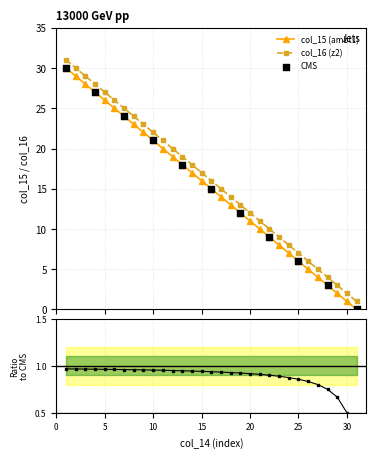

Is the value of col_15 at 1 greater than the value of col_16 at 28?

Yes